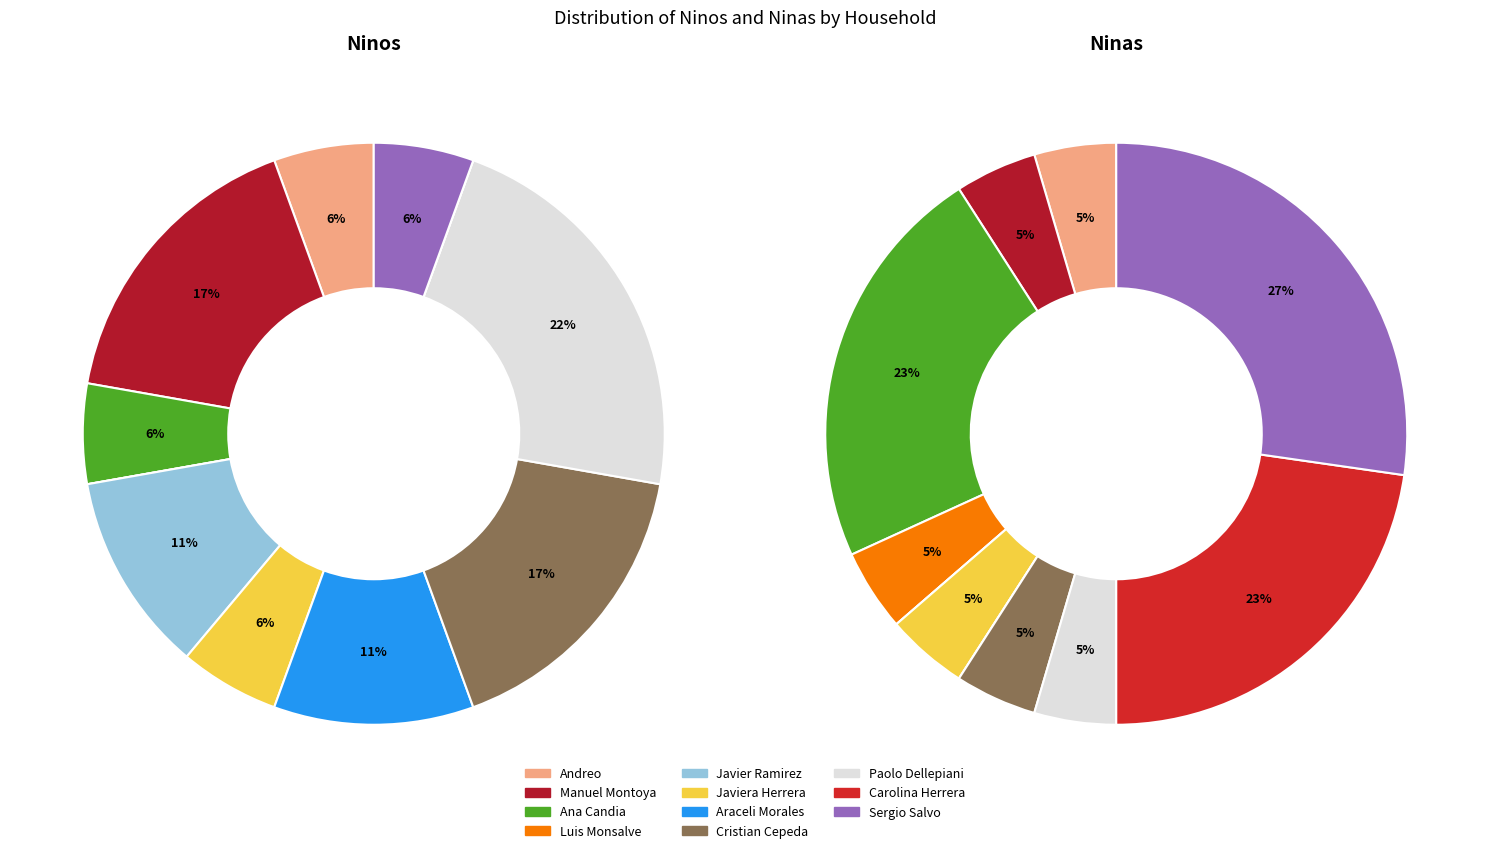

How many slices are in this pie chart?

11